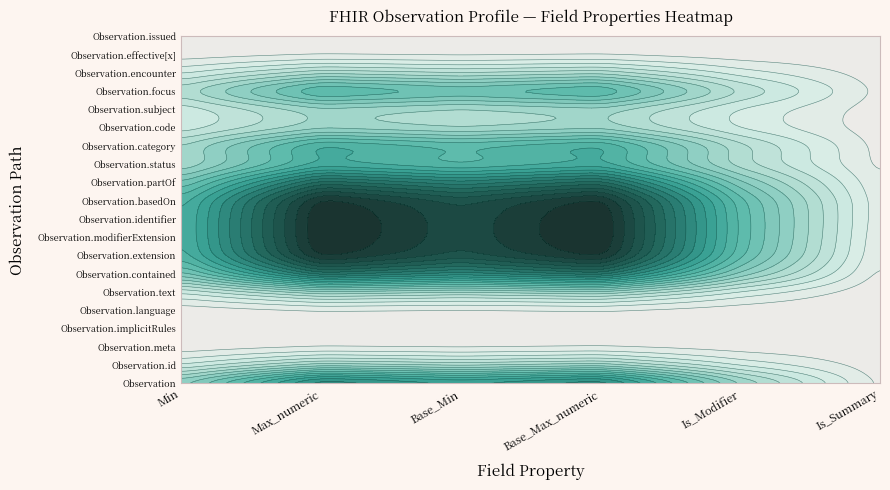

Reading right to left, extract all data points from this chart.

Observation: 0	0	99	0	99	0
Observation.id: 1	0	1	0	1	0
Observation.meta: 1	0	1	0	1	0
Observation.implicitRules: 1	1	1	0	1	0
Observation.language: 0	0	1	0	1	0
Observation.text: 0	0	1	0	1	0
Observation.contained: 0	0	99	0	99	0
Observation.extension: 0	0	99	0	99	0
Observation.modifierExtension: 0	1	99	0	99	0
Observation.identifier: 1	0	99	0	99	0
Observation.basedOn: 1	0	99	0	99	0
Observation.partOf: 1	0	99	0	99	0
Observation.status: 1	1	1	1	1	1
Observation.category: 0	0	99	0	99	0
Observation.code: 1	0	1	1	1	1
Observation.subject: 1	0	1	0	1	1
Observation.focus: 1	0	99	0	99	0
Observation.encounter: 1	0	1	0	1	1
Observation.effective[x]: 1	0	1	0	1	0
Observation.issued: 1	0	1	0	1	0